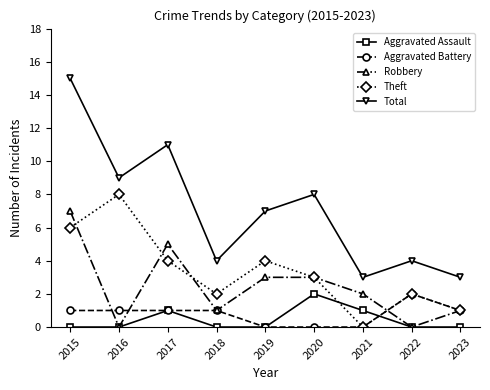

Reading left to right, transcribe all the data shown in this chart.

Aggravated Assault: 0	0	1	0	0	2	1	0	0
Aggravated Battery: 1	1	1	1	0	0	0	2	1
Robbery: 7	0	5	1	3	3	2	0	1
Theft: 6	8	4	2	4	3	0	2	1
Total: 15	9	11	4	7	8	3	4	3